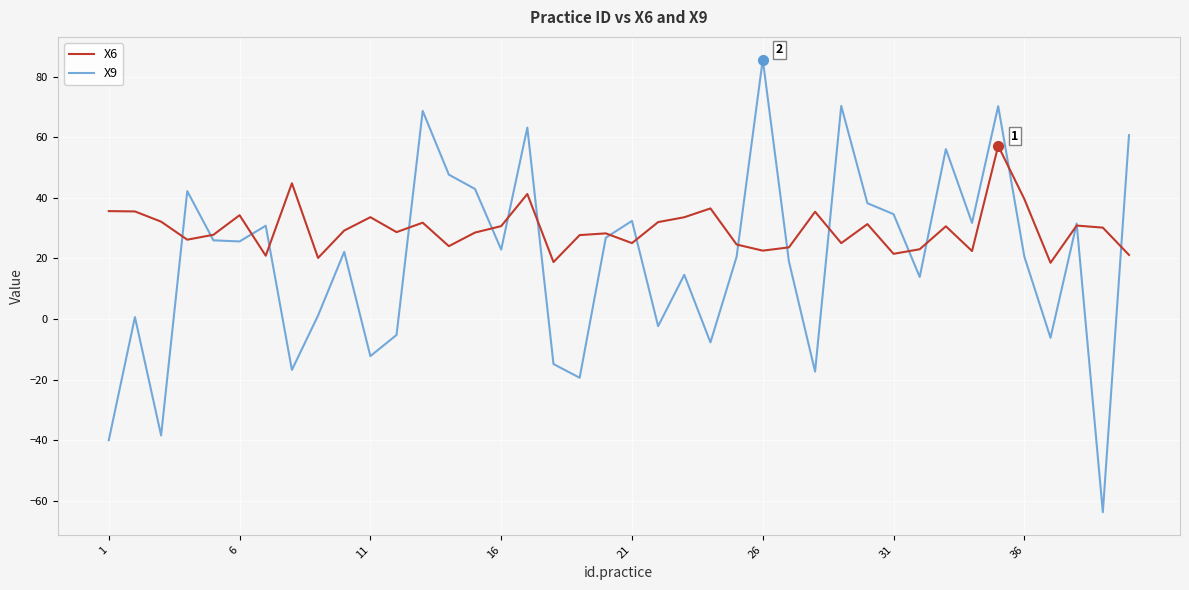

Which series has the largest total across all categories?

X6